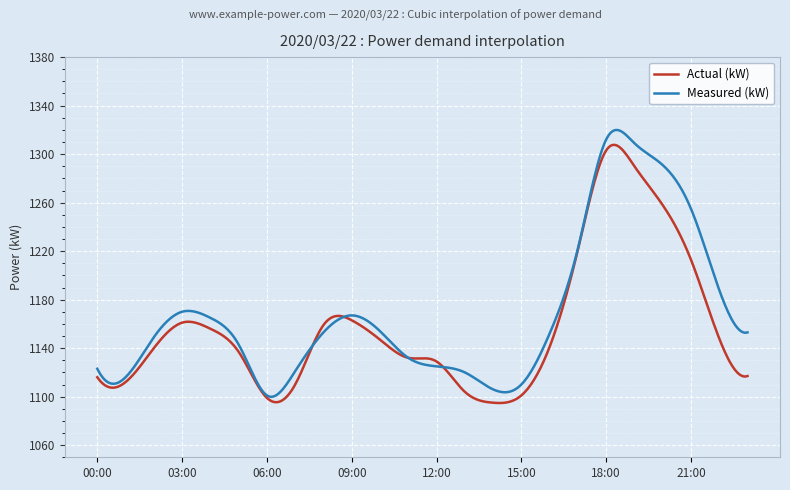

What are all the series names shown in the legend?

Actual (kW), Measured (kW)